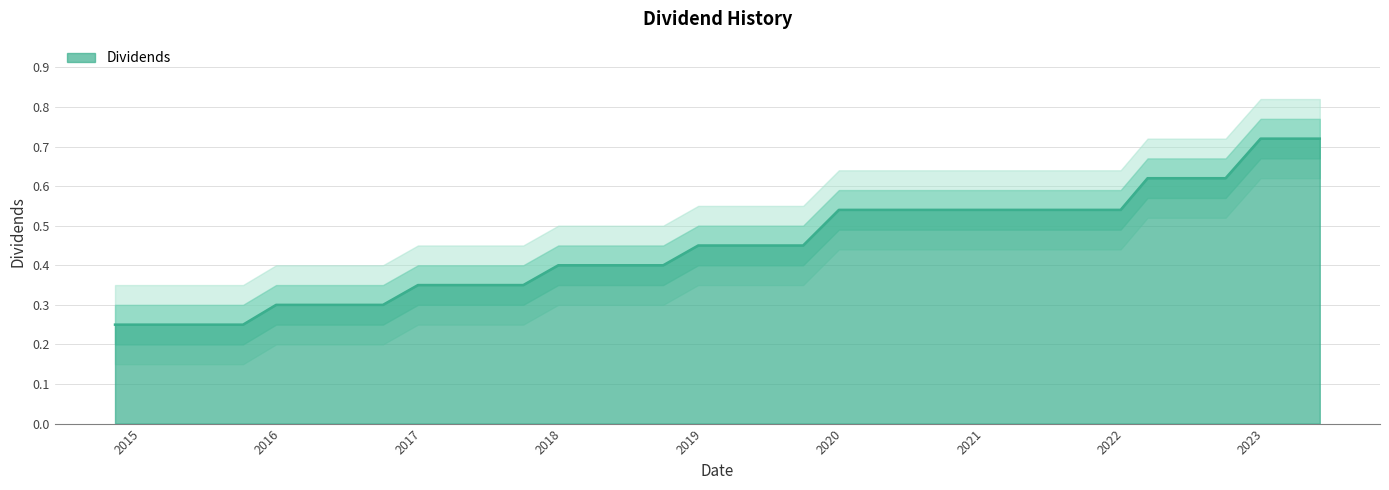

Rank the categories by value from highest to lowest.

2022-12-21, 2023-03-01, 2023-05-24, 2022-03-02, 2022-05-25, 2022-09-21, 2019-12-20, 2020-02-26, 2021-09-22, 2021-12-22, 2018-12-19, 2019-02-27, 2019-05-22, 2019-09-18, 2017-12-20, 2018-02-28, 2018-05-24, 2018-09-19, 2016-12-20, 2017-02-21, 2017-05-23, 2017-09-20, 2015-12-17, 2016-02-23, 2016-05-24, 2016-09-20, 2014-10-24, 2015-02-24, 2015-06-16, 2015-09-22